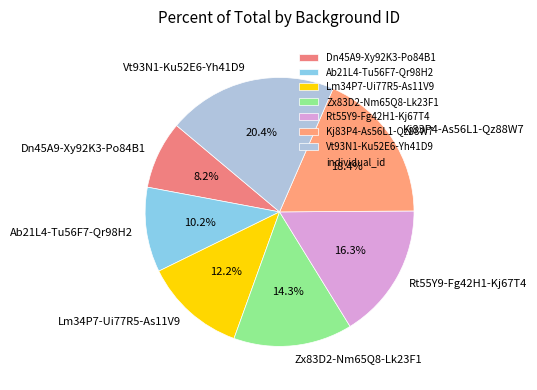

To the nearest percent, what is the combined percentage of Ab21L4-Tu56F7-Qr98H2 and Dn45A9-Xy92K3-Po84B1?

18%